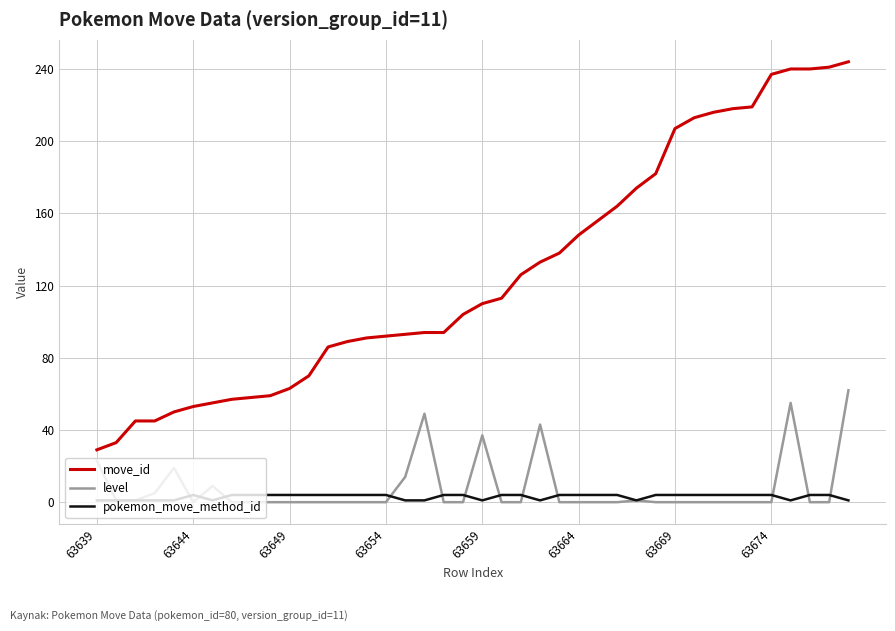

Which series has the largest total across all categories?

move_id